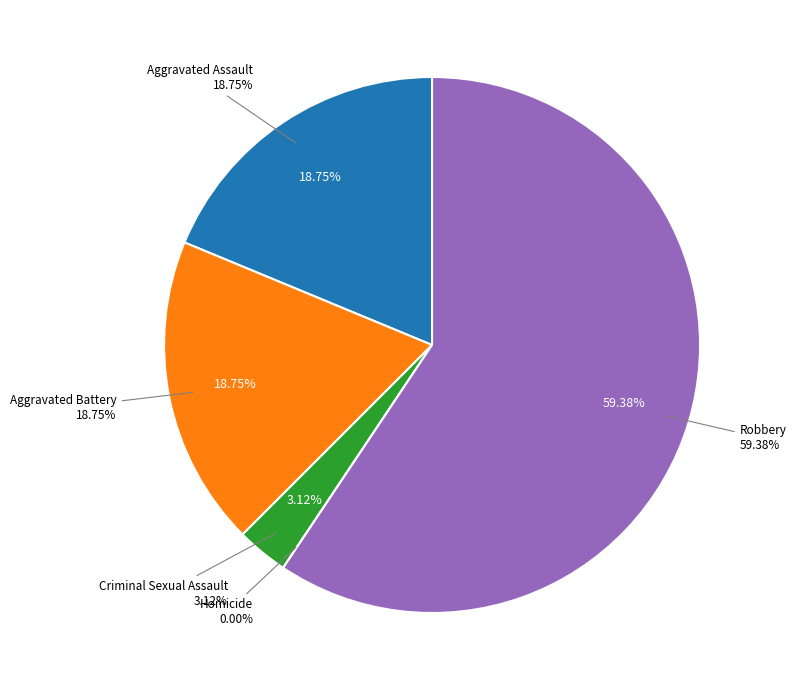

What is the change in value from Aggravated Battery to Robbery?

+13